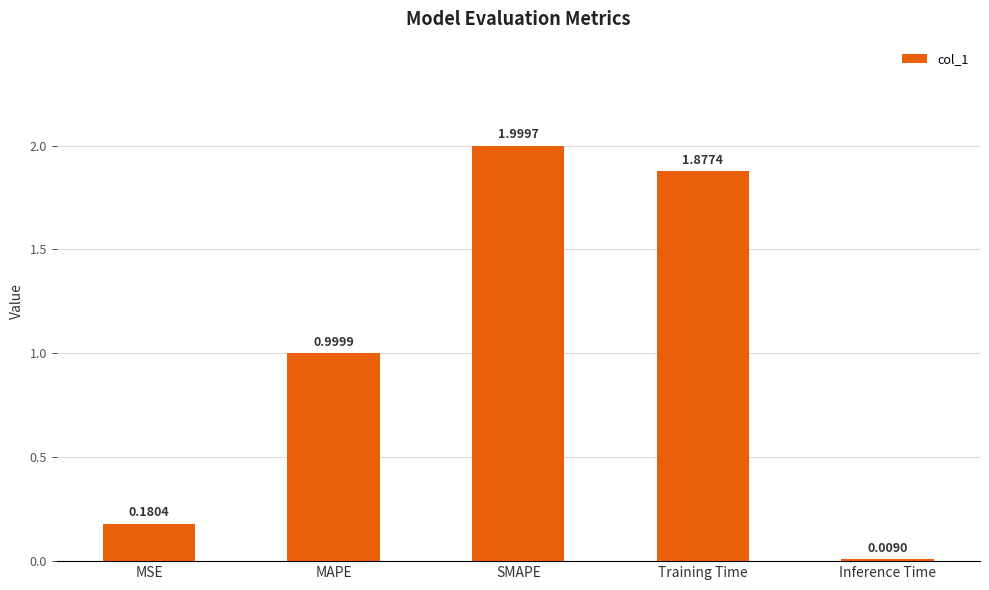

What is the average value?

1.0